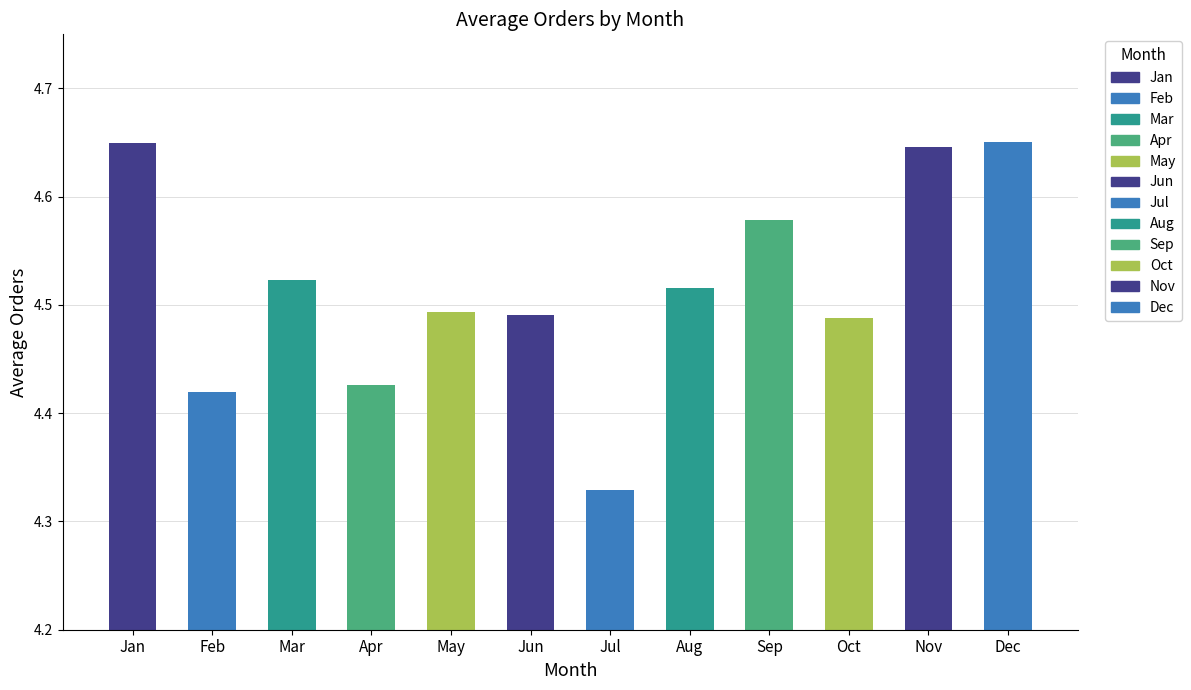

The value at May is 6.2. True or false?

False